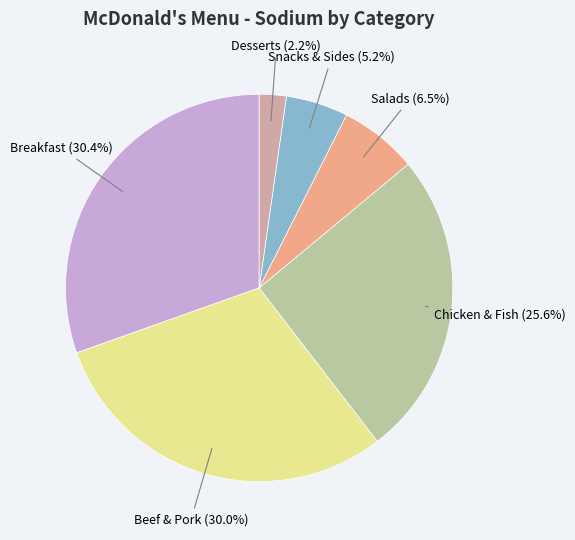

Does any single category account for the majority?

No